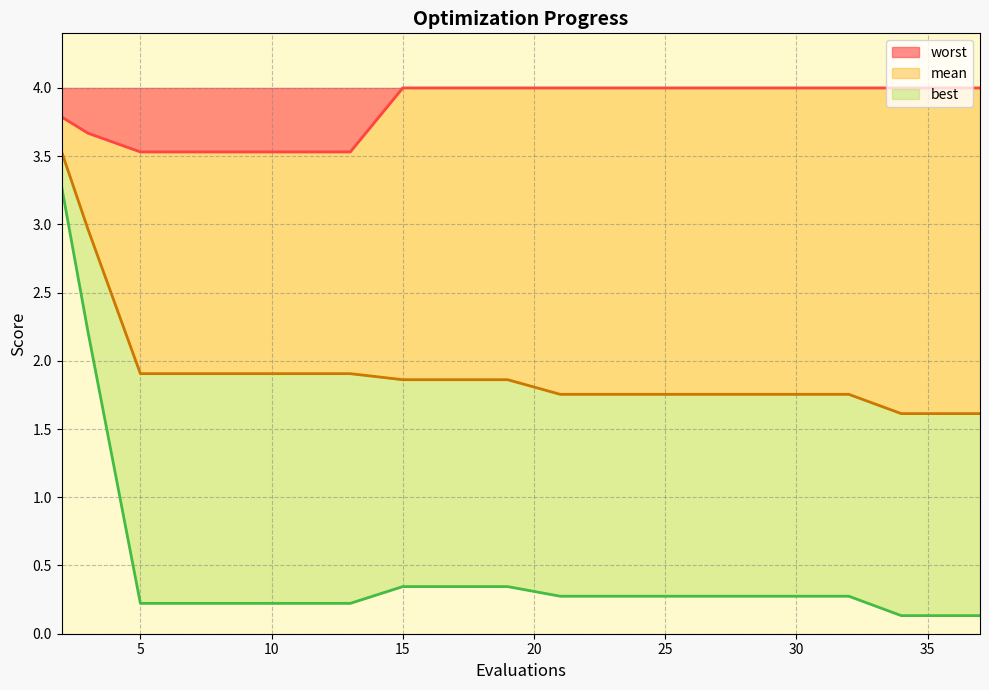

True or false: mean and worst intersect in this chart.

False